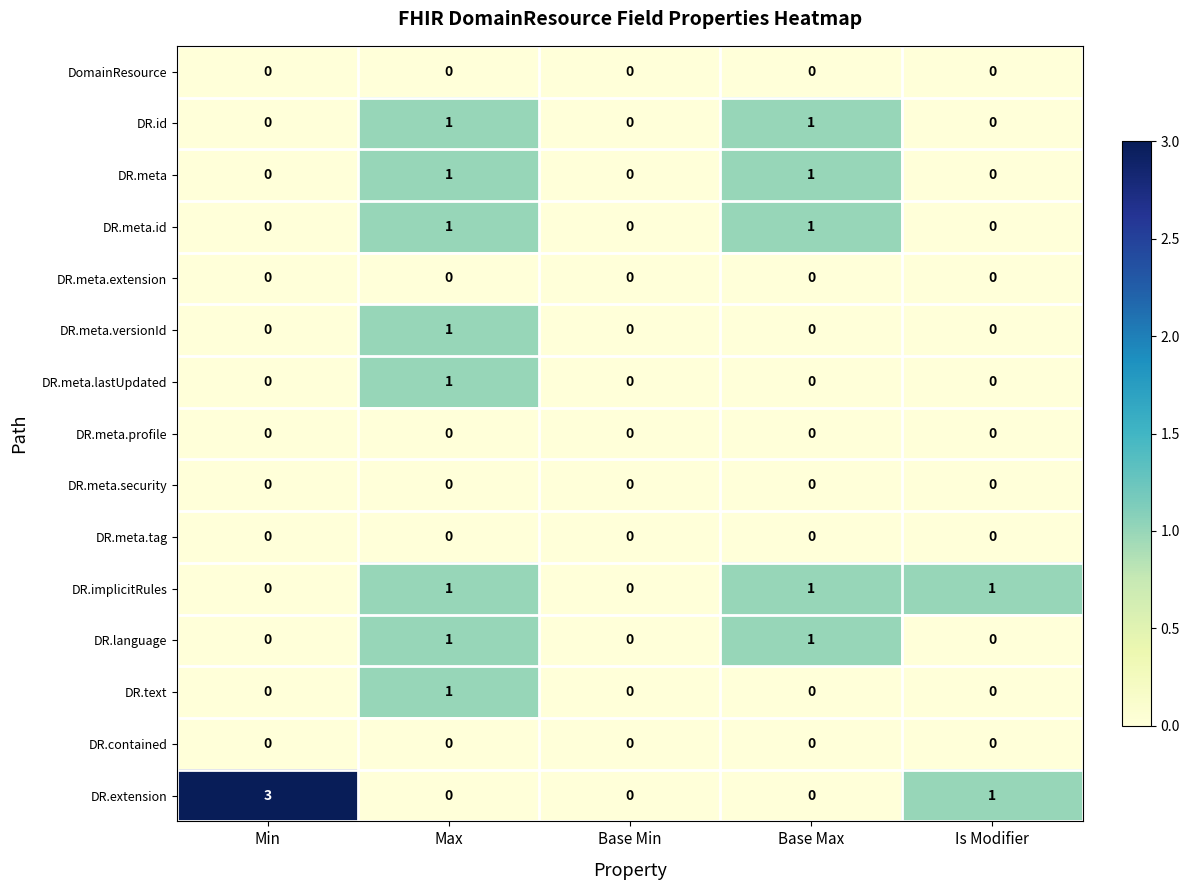

What is the difference between the highest and lowest values at Min?

3